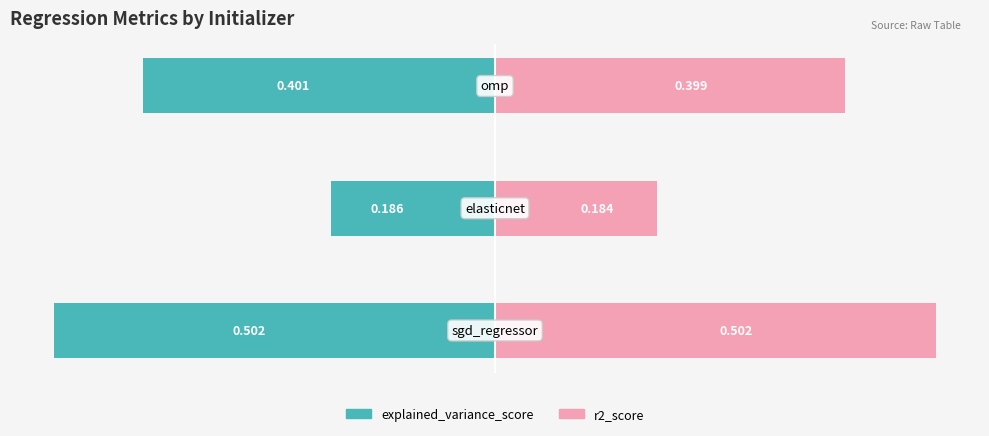

What is the sum of all r2_score values?

1.1